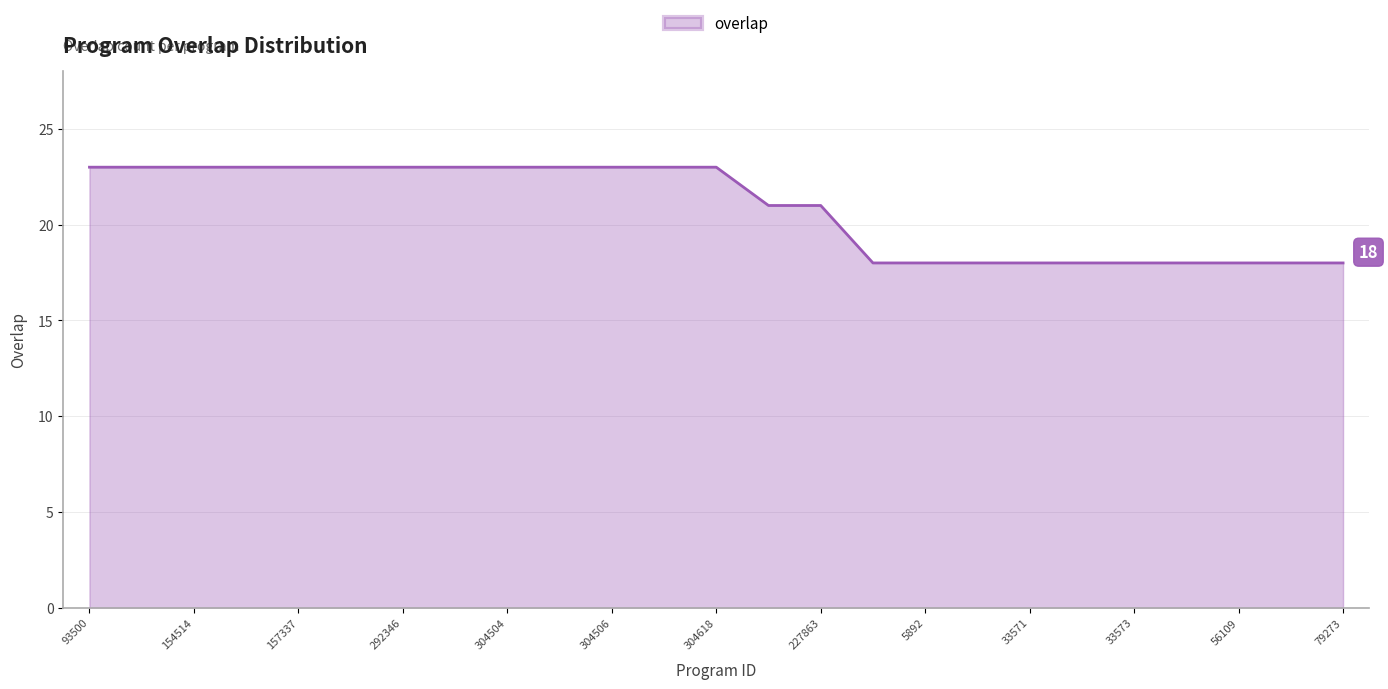

Reading left to right, transcribe all the data shown in this chart.

23	23	23	23	23	23	23	23	23	23	23	23	23	21	21	18	18	18	18	18	18	18	18	18	18